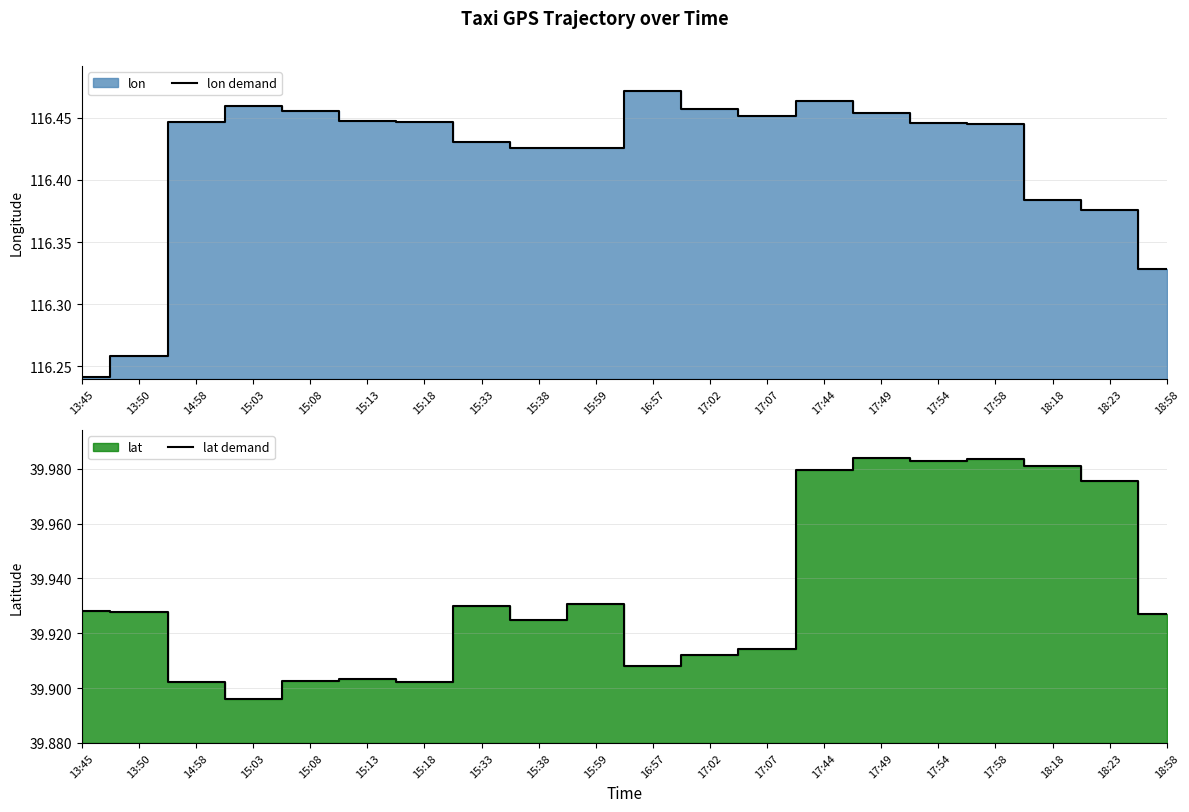

What is the difference between the second highest and second lowest values in the lon demand series?

0.2